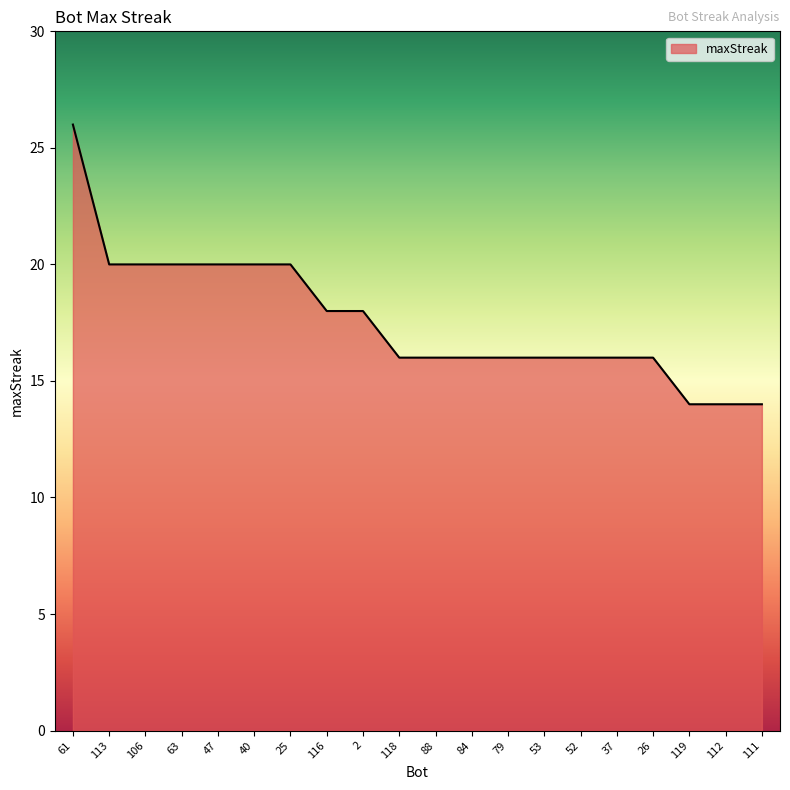

The chart shows a value of 16 at 53. True or false?

True